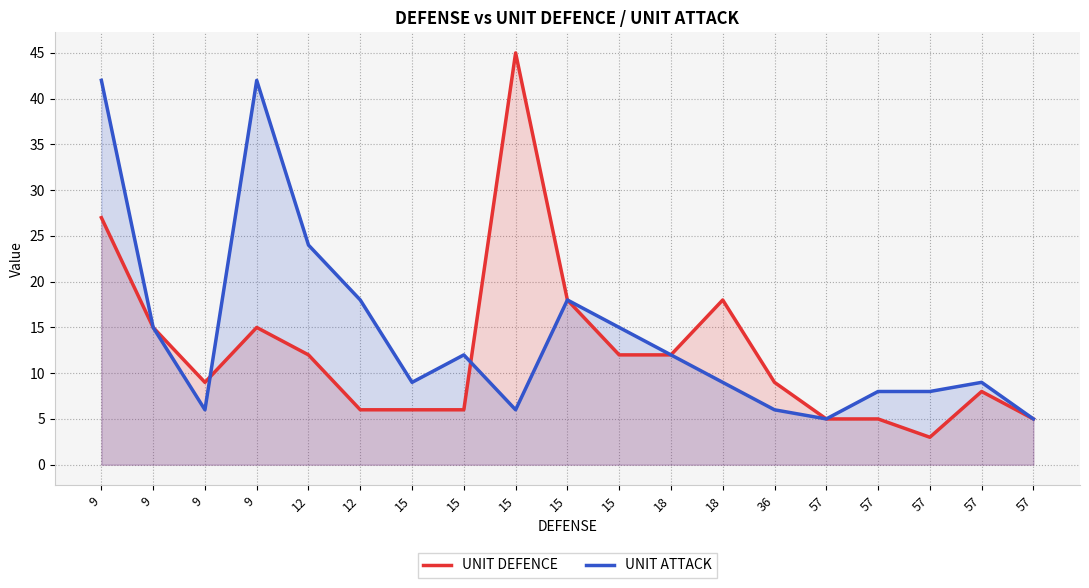

List the labels in order of UNIT ATTACK value, smallest first.

57, 57, 9, 15, 36, 57, 57, 15, 18, 57, 15, 18, 9, 15, 12, 15, 12, 9, 9